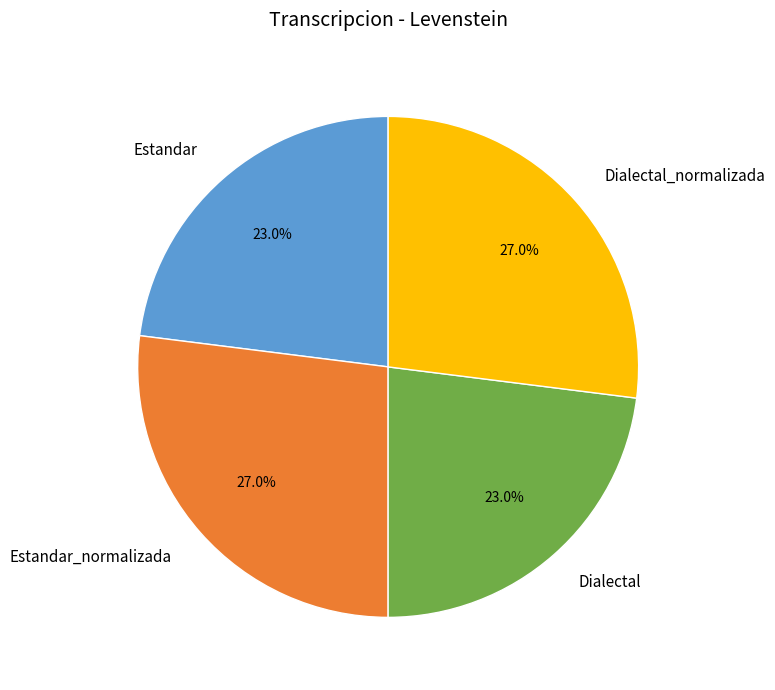

How many segments does this pie chart have?

4